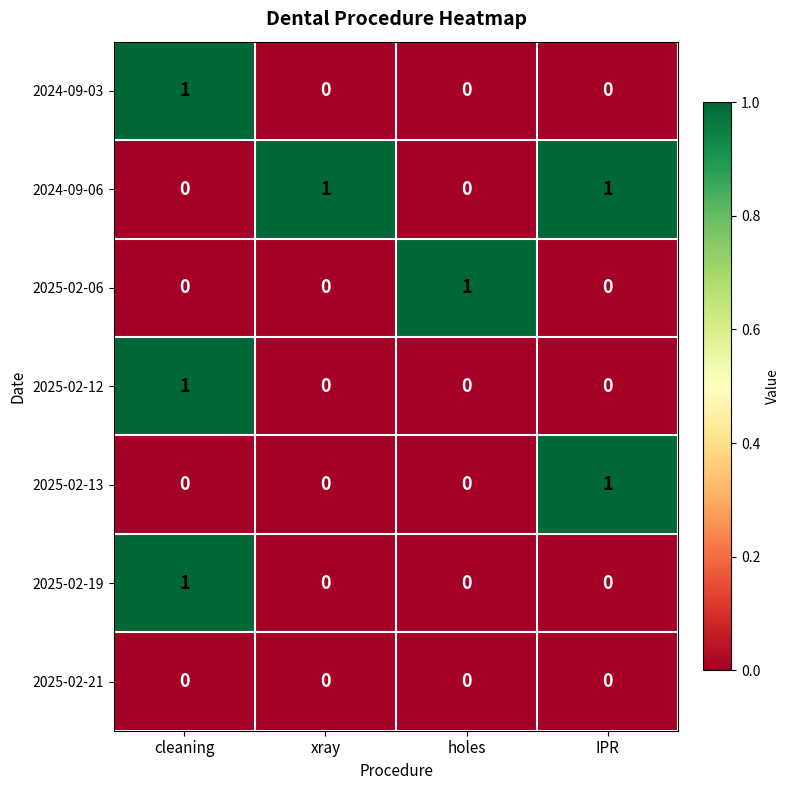

Which series has the largest total across all categories?

2024-09-06